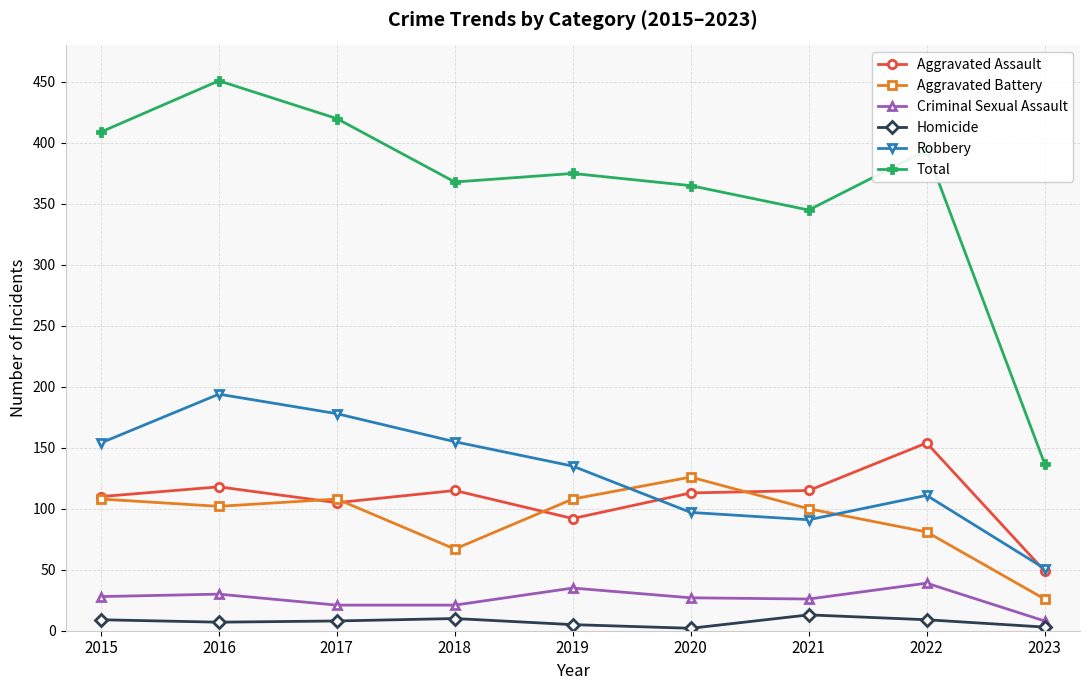

What is the minimum value for Aggravated Assault?

49